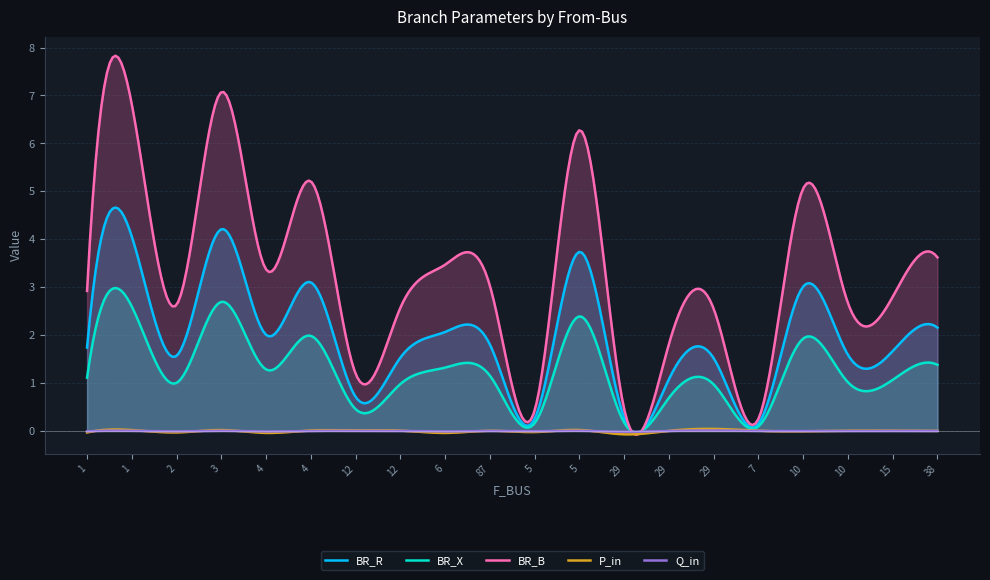

What is the sum of all BR_R values?

587.6